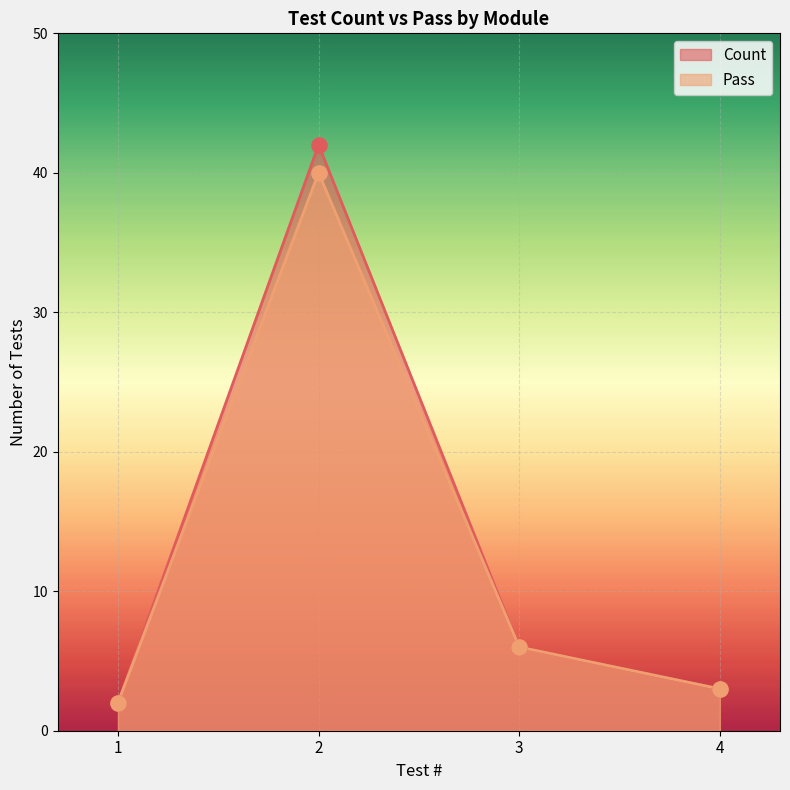

Is the value of Count at 1 greater than the value of Pass at 4?

No